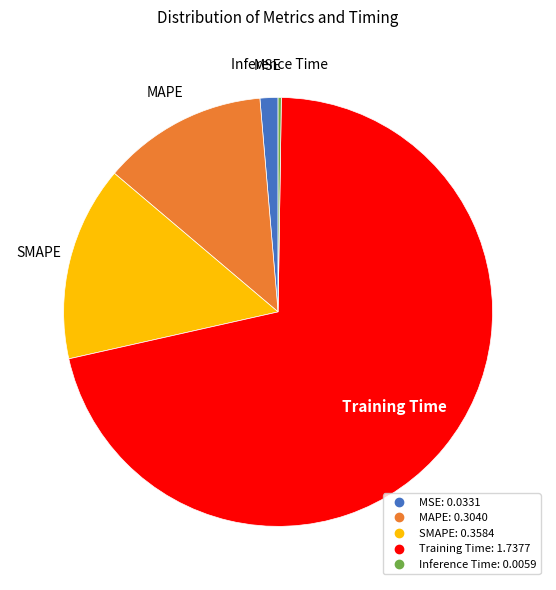

What is the majority slice?

Training Time